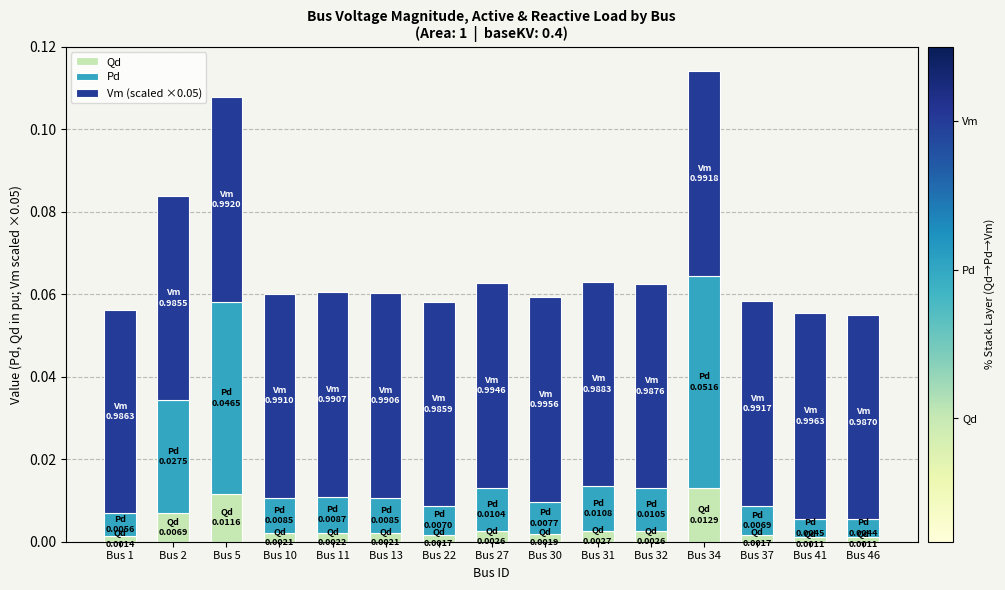

The value of Qd at Bus 34 is 0.0. True or false?

True